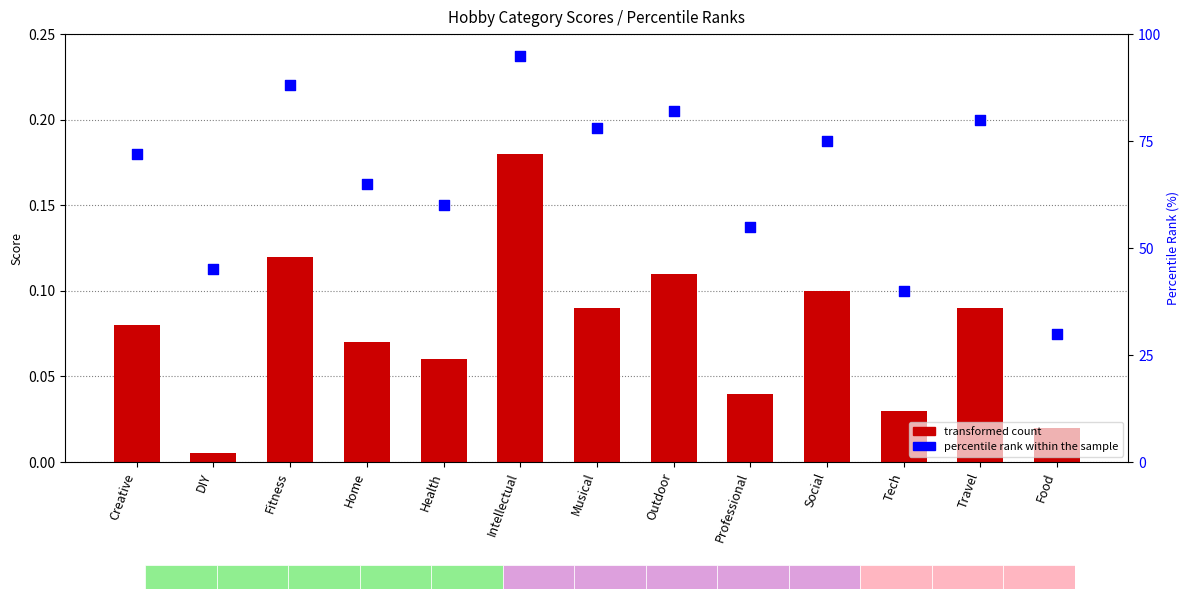

Which series contains the lowest Y value?

transformed count